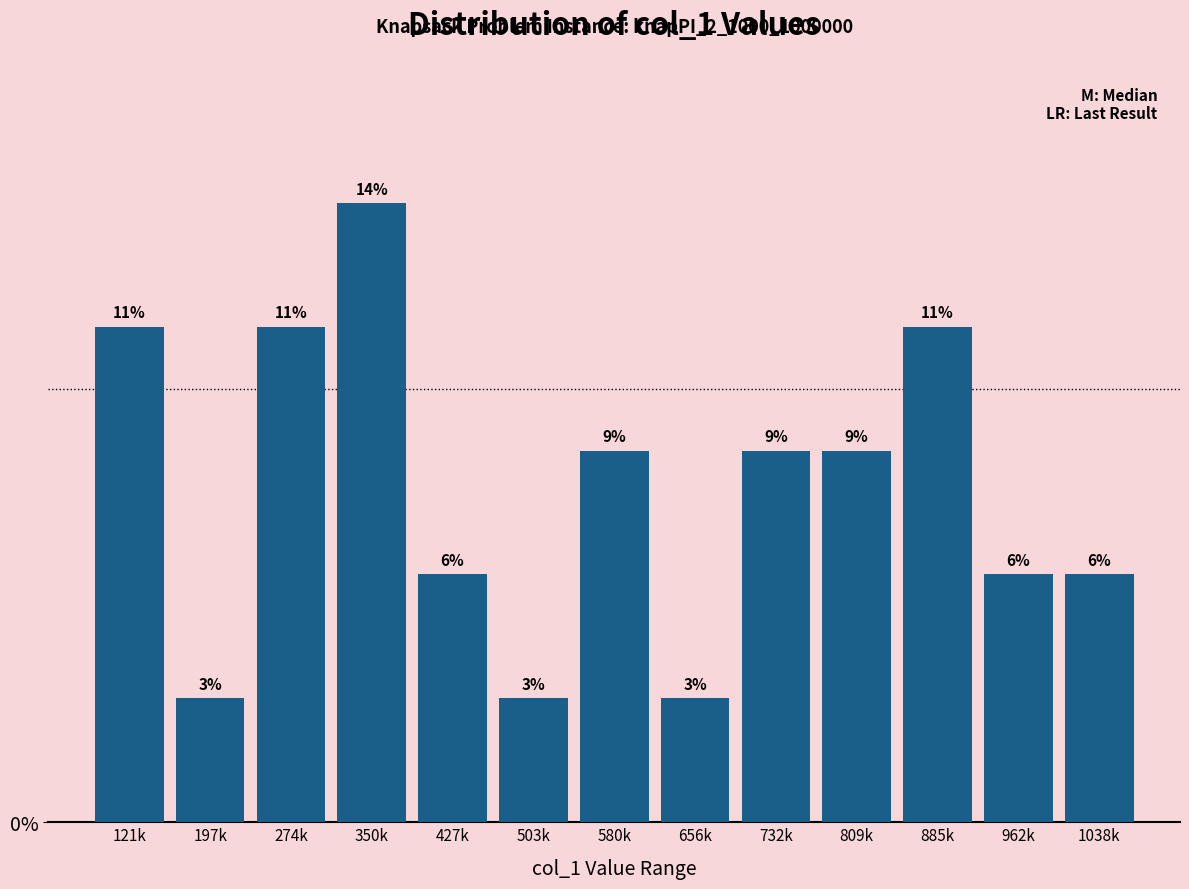

How many bars are there in total?

13